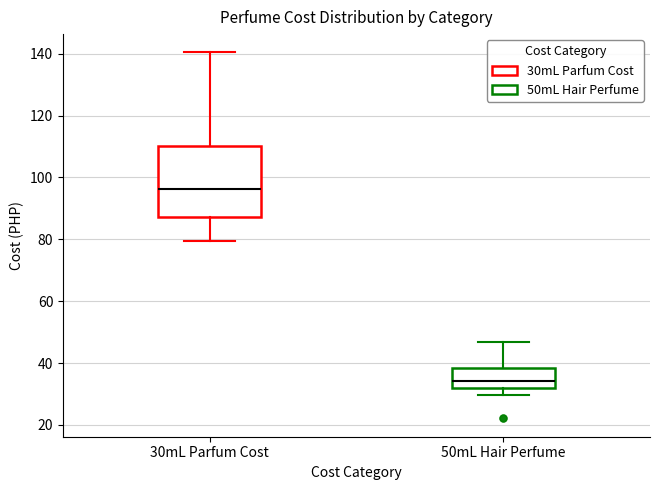

Comparing the boxes themselves (not the whiskers), which one is the tallest?

30mL Parfum Cost